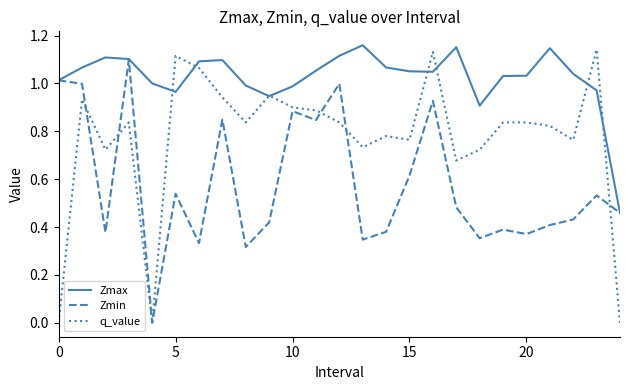

True or false: q_value has more than 1 interior local peaks.

True